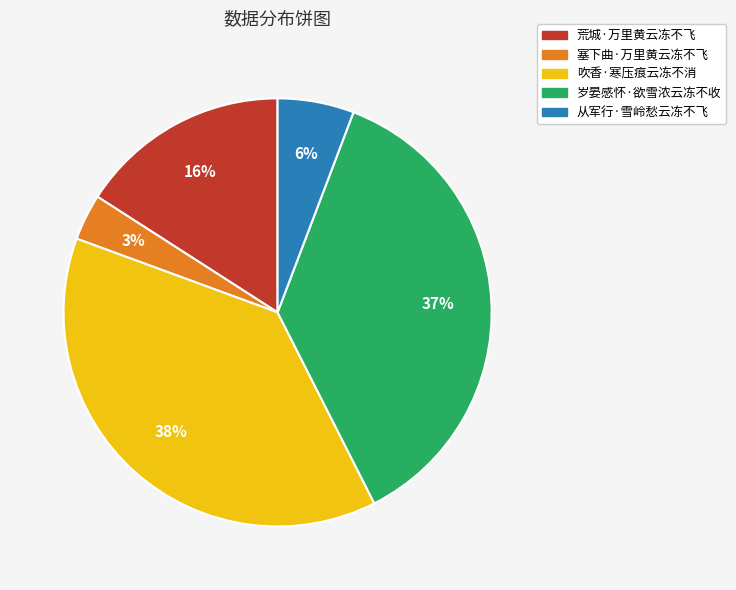

Is 吹香·寒压痕云冻不消 the majority of the pie?

No